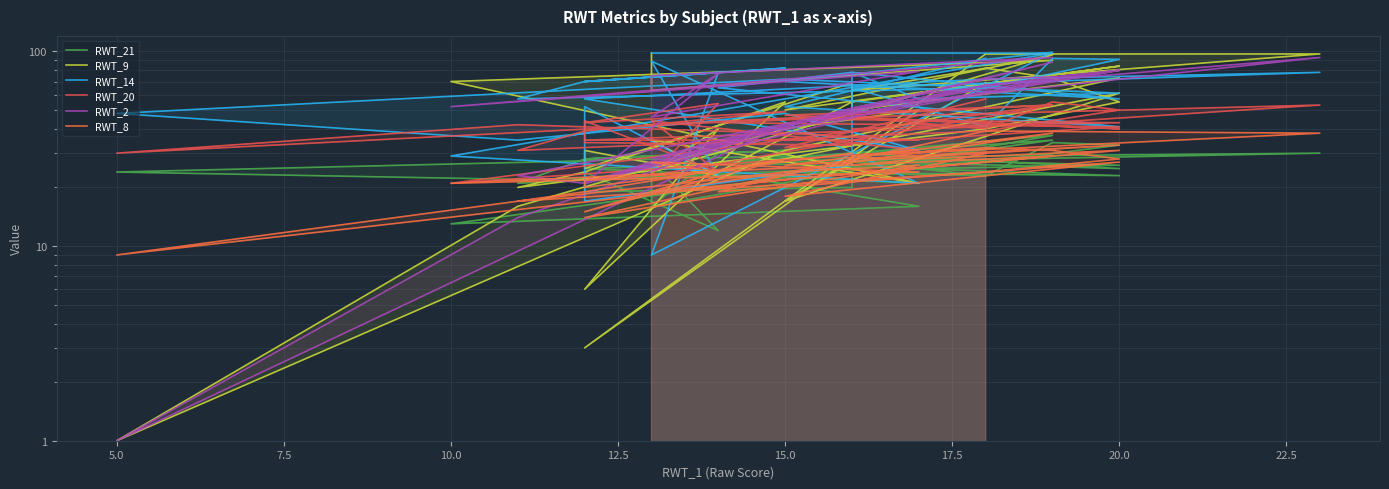

Is the value of RWT_2 at 18 greater than the value of RWT_20 at 18?

Yes